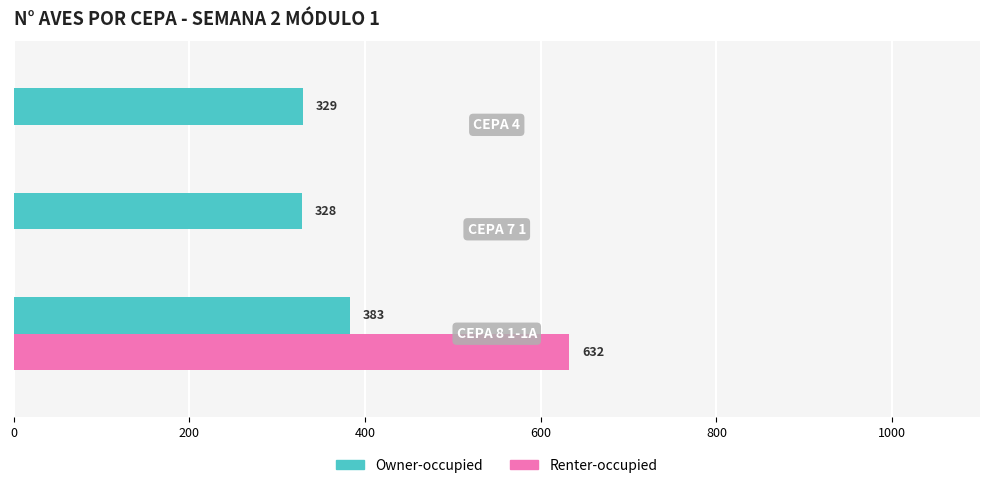

What is the maximum value shown in the chart?

632